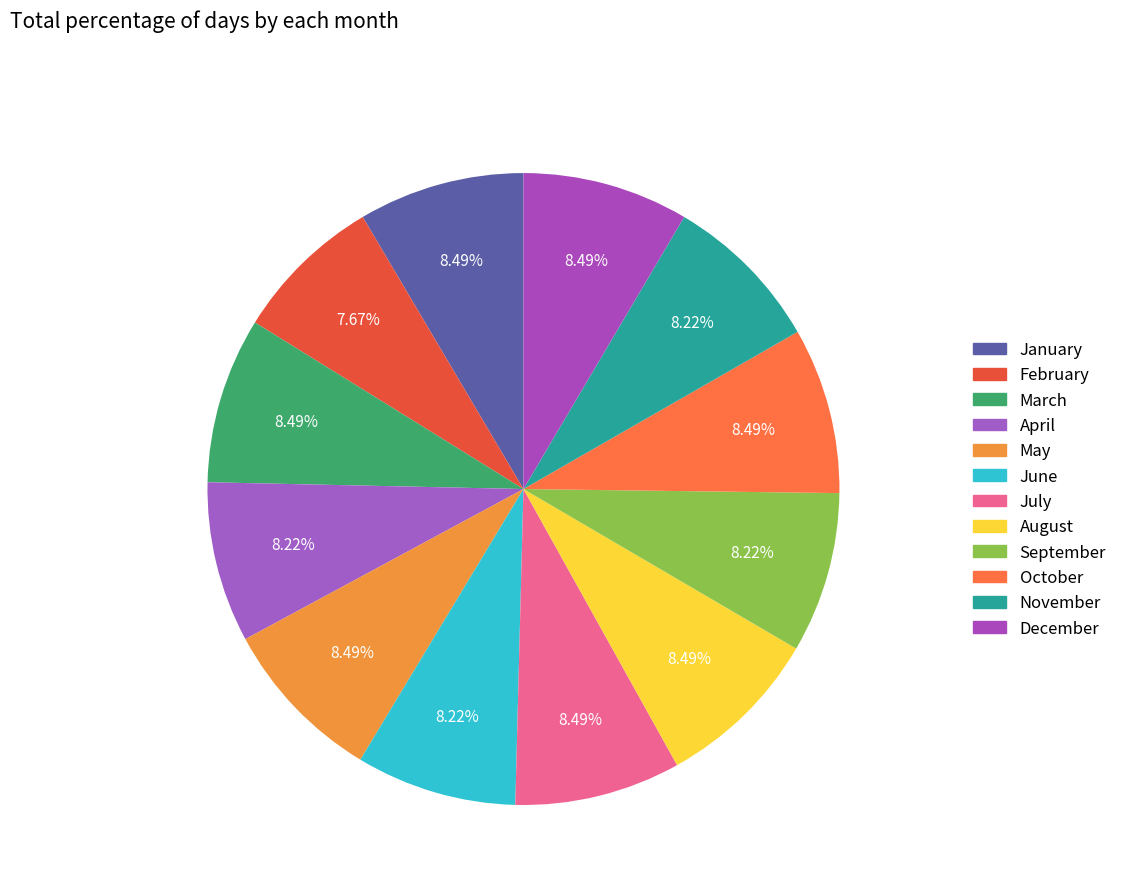

How many segments does this pie chart have?

12